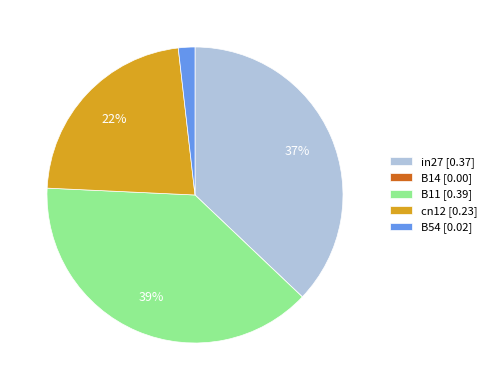

What percentage is the B11 [0.39] slice, to the nearest percent?

39%